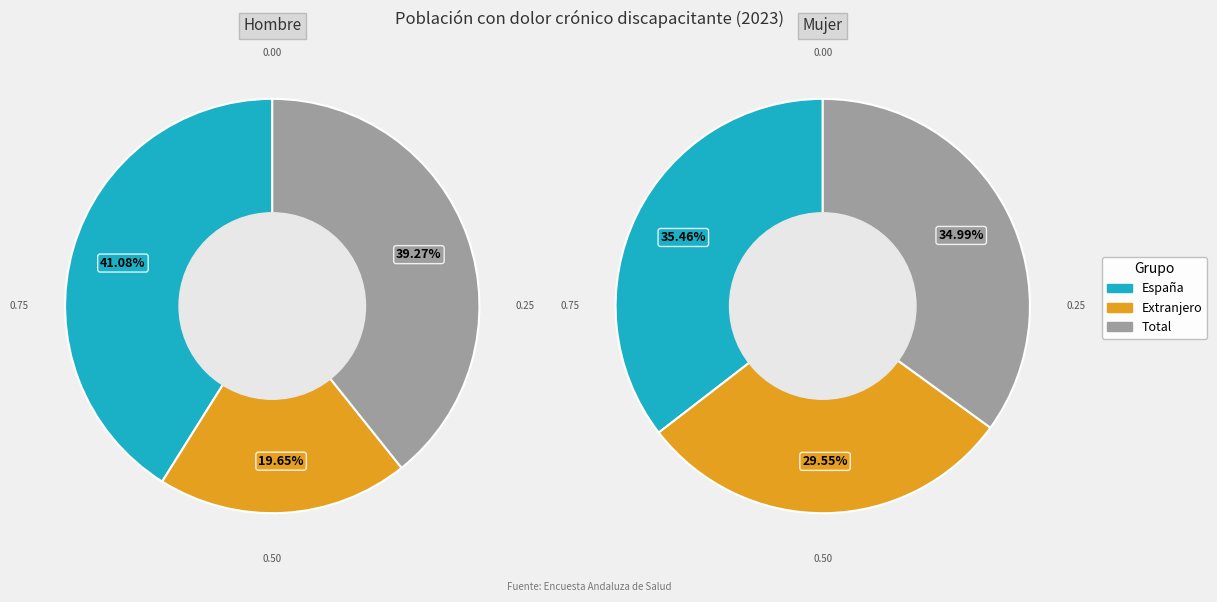

Count the number of slices in the pie.

3